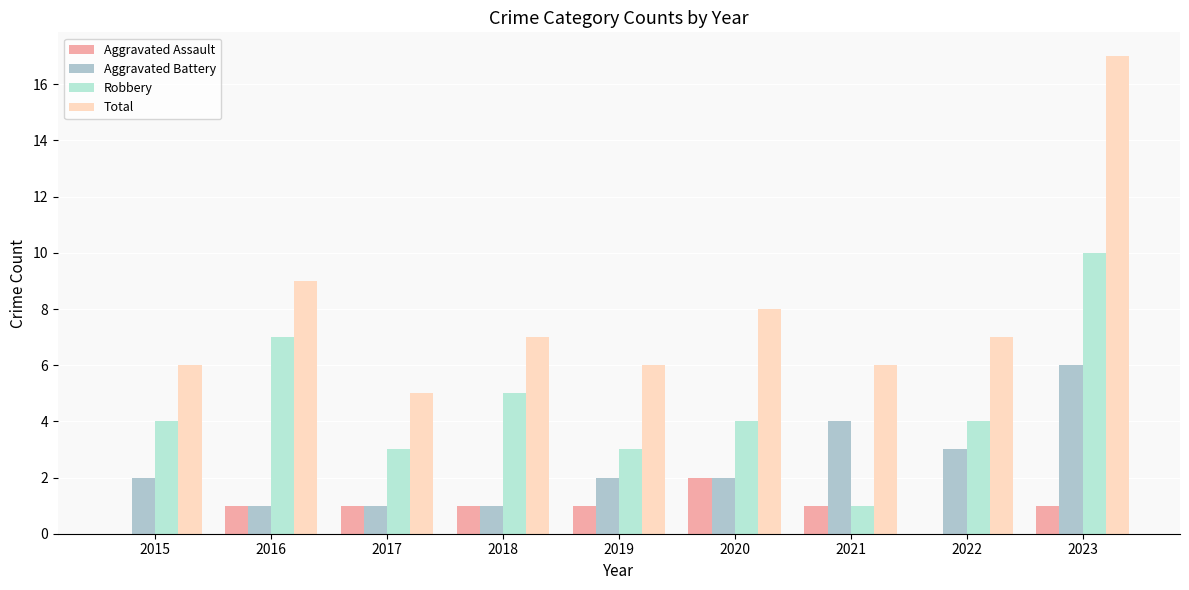

Between 2018 and 2016, which is larger?

2018